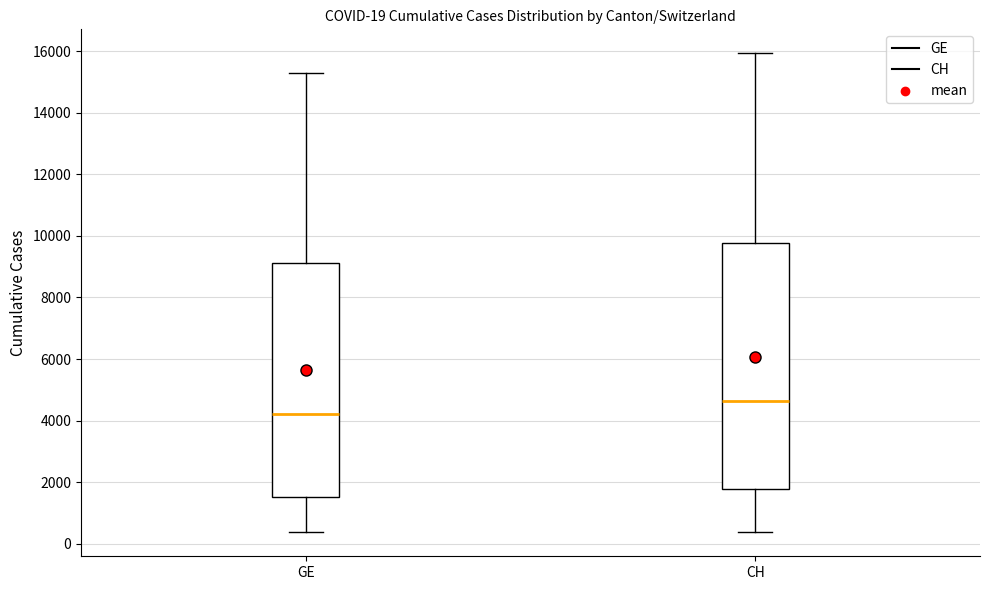

Comparing the boxes themselves (not the whiskers), which one is the tallest?

CH